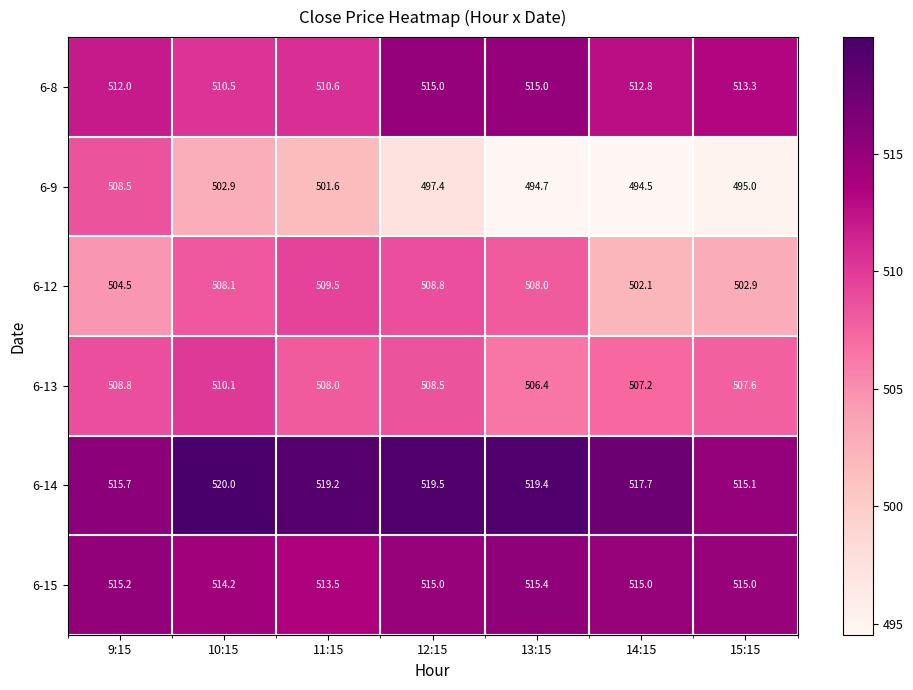

The value of 6-13 at 15:15 is 874.5. True or false?

False